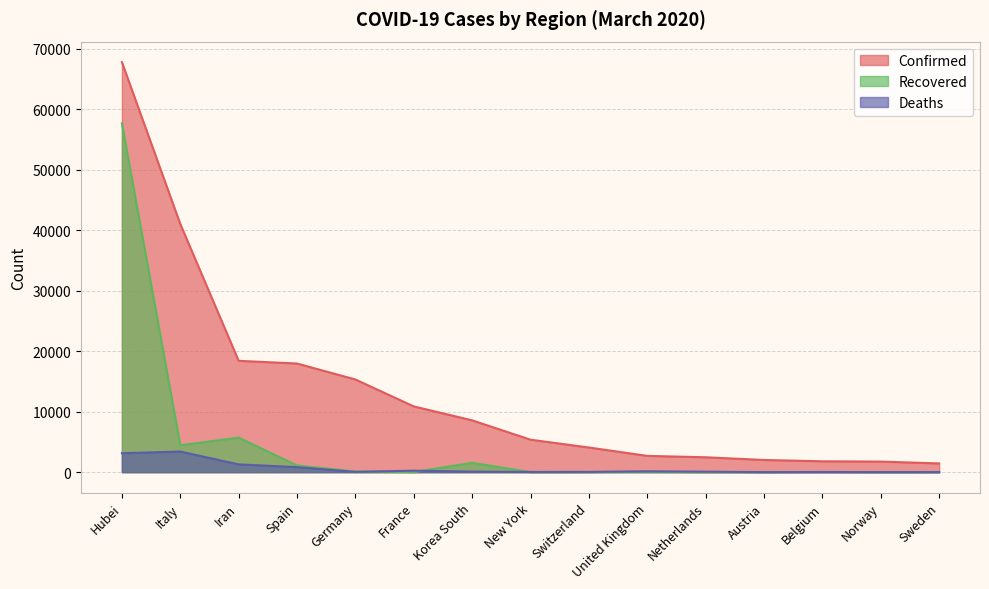

At which label does Deaths reach its peak?

Italy